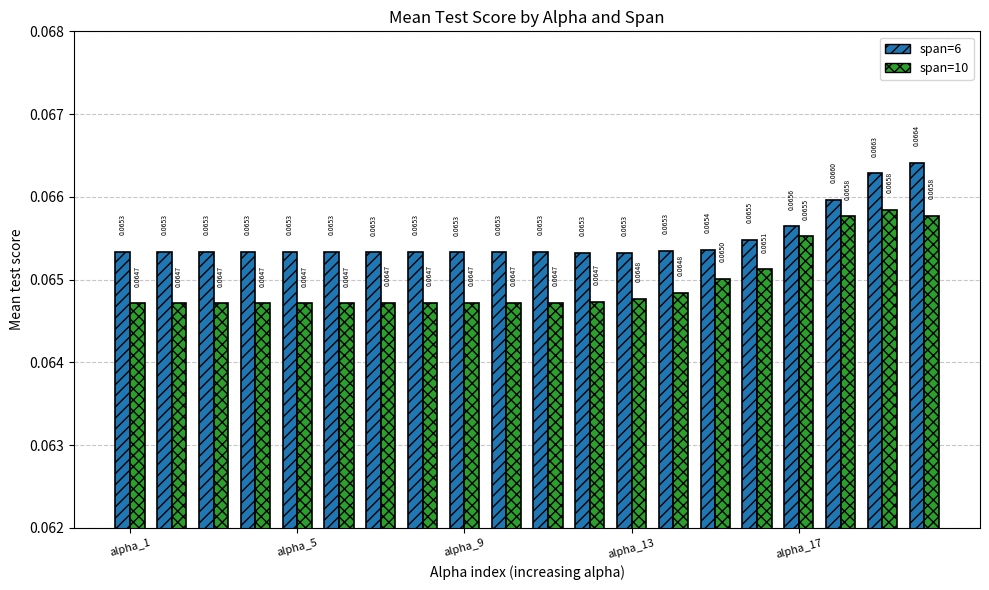

What is the sum of all span=6 values?

1.3